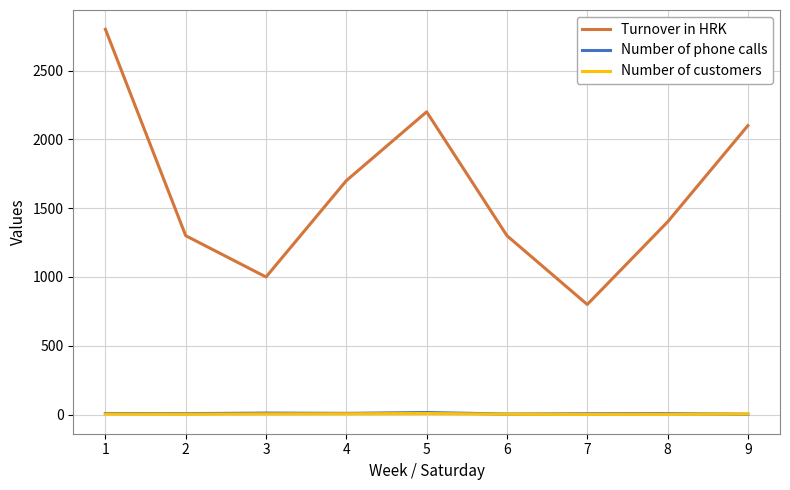

Which series has the largest range (max minus min)?

Turnover in HRK